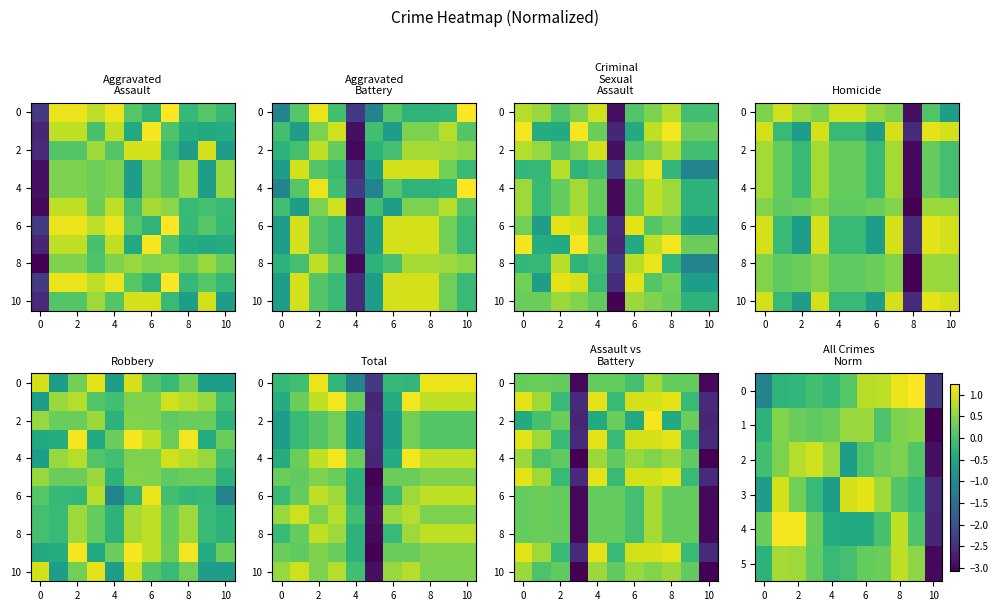

At which label is 3 closest to 0?

8